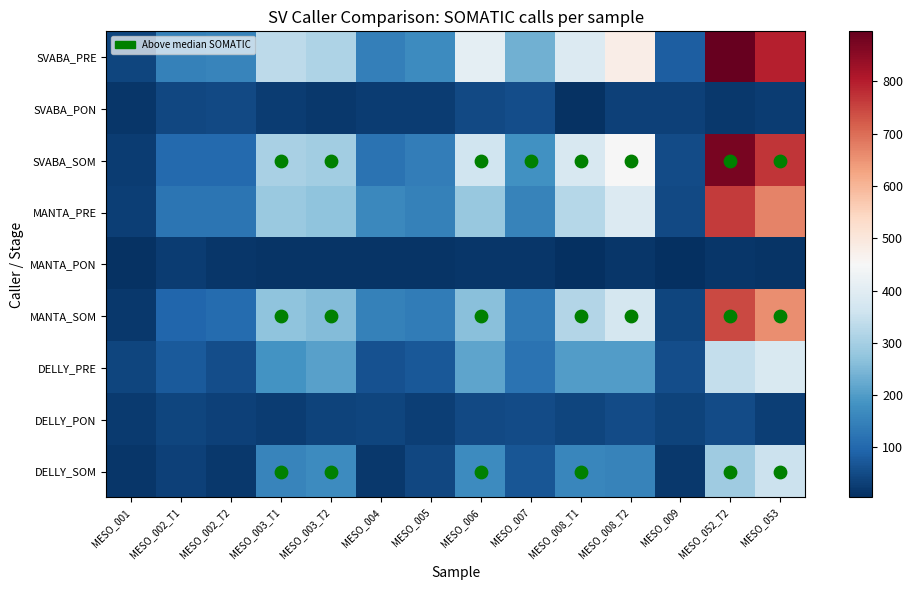

Between MESO_001 and MESO_003_T2, which series saw the biggest shift?

SVABA_PRE